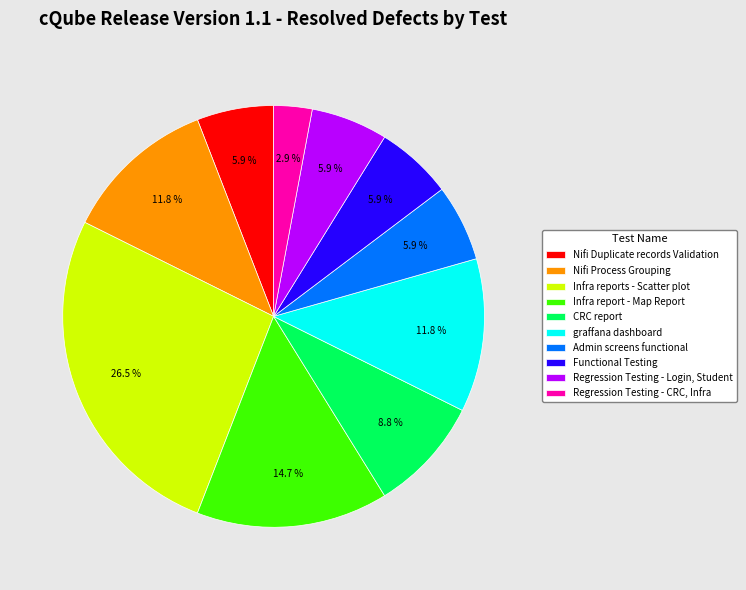

Does any single category account for the majority?

No